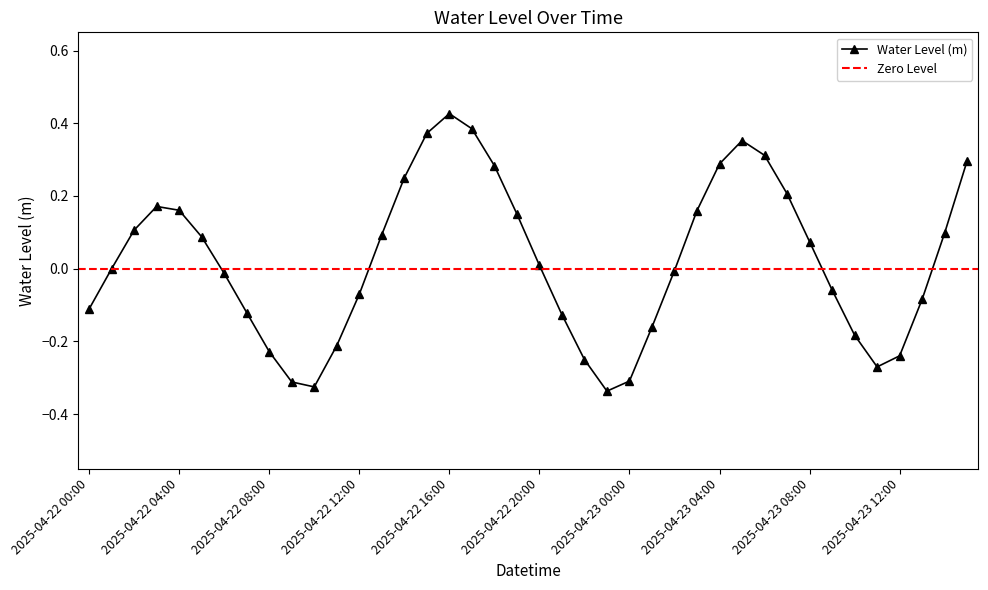

Reading right to left, list all the values displayed in this chart.

2025-04-23 15:00=0.3	2025-04-23 14:00=0.1	2025-04-23 13:00=-0.1	2025-04-23 12:00=-0.2	2025-04-23 11:00=-0.3	2025-04-23 10:00=-0.2	2025-04-23 09:00=-0.1	2025-04-23 08:00=0.1	2025-04-23 07:00=0.2	2025-04-23 06:00=0.3	2025-04-23 05:00=0.4	2025-04-23 04:00=0.3	2025-04-23 03:00=0.2	2025-04-23 02:00=-0.0	2025-04-23 01:00=-0.2	2025-04-23 00:00=-0.3	2025-04-22 23:00=-0.3	2025-04-22 22:00=-0.2	2025-04-22 21:00=-0.1	2025-04-22 20:00=0.0	2025-04-22 19:00=0.2	2025-04-22 18:00=0.3	2025-04-22 17:00=0.4	2025-04-22 16:00=0.4	2025-04-22 15:00=0.4	2025-04-22 14:00=0.2	2025-04-22 13:00=0.1	2025-04-22 12:00=-0.1	2025-04-22 11:00=-0.2	2025-04-22 10:00=-0.3	2025-04-22 09:00=-0.3	2025-04-22 08:00=-0.2	2025-04-22 07:00=-0.1	2025-04-22 06:00=-0.0	2025-04-22 05:00=0.1	2025-04-22 04:00=0.2	2025-04-22 03:00=0.2	2025-04-22 02:00=0.1	2025-04-22 01:00=-0.0	2025-04-22 00:00=-0.1